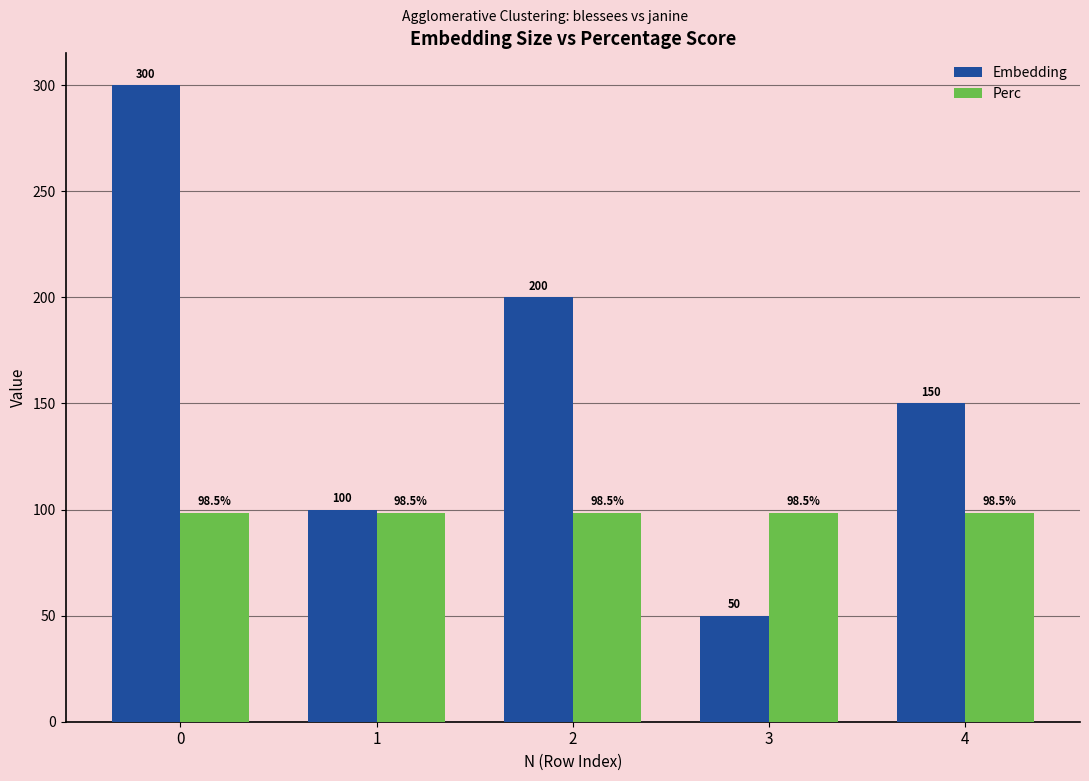

What is the difference between the maximum and minimum values in the Embedding series?

250.0